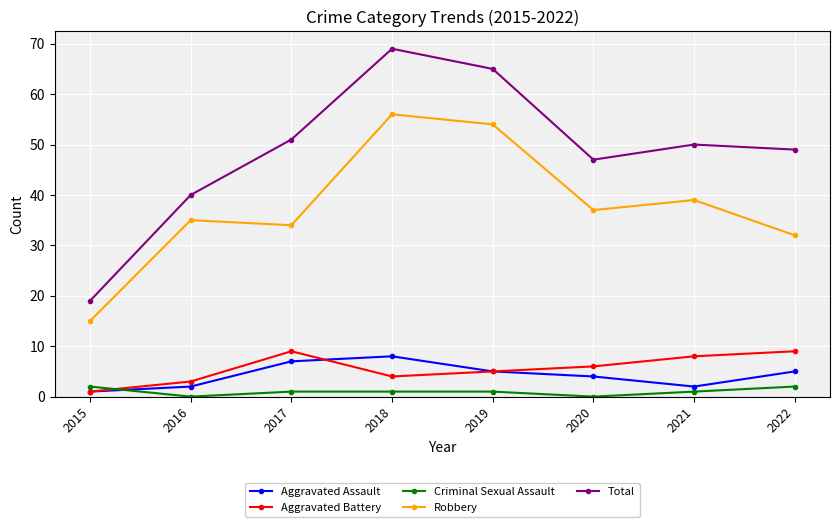

What are all the series names shown in the legend?

Aggravated Assault, Aggravated Battery, Criminal Sexual Assault, Robbery, Total